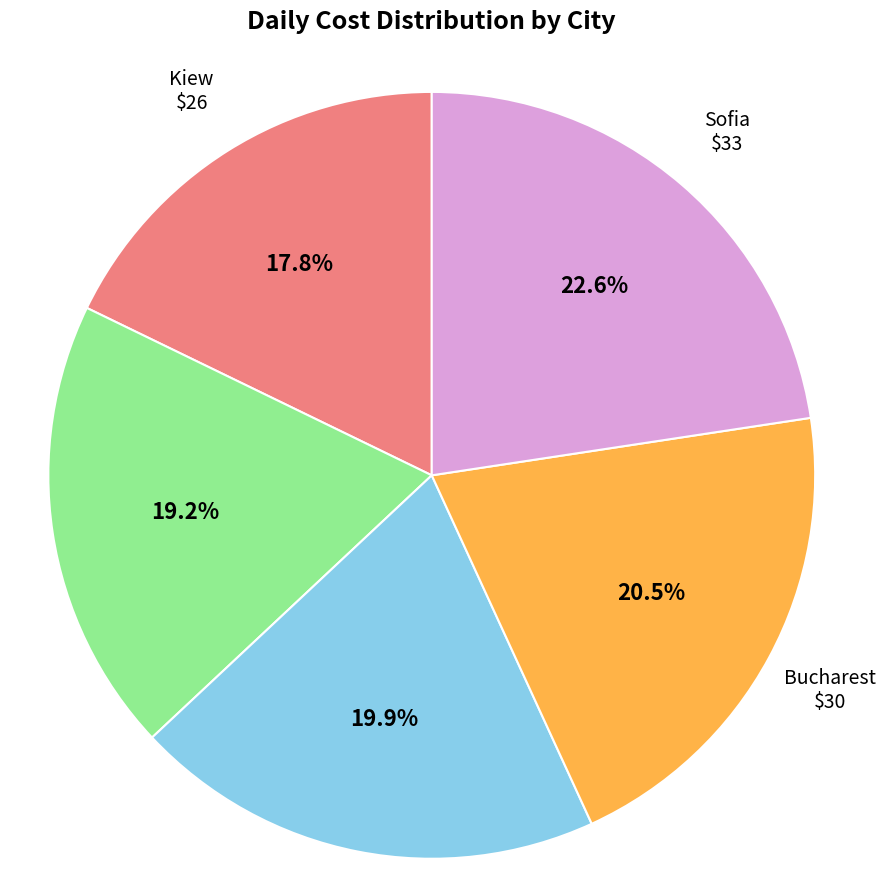

Is there a majority slice in this chart?

No